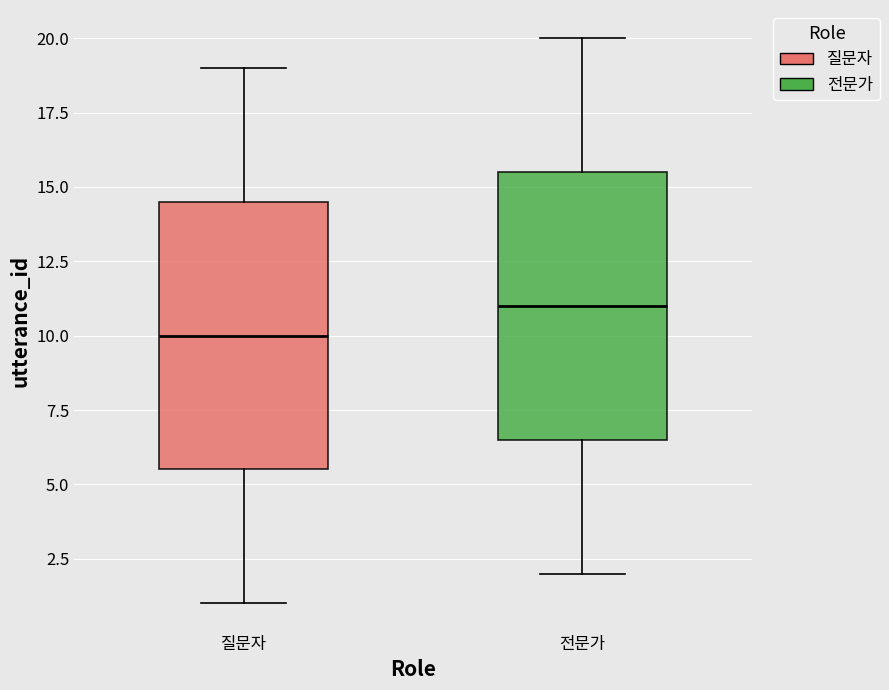

Which box's median line is the lowest?

질문자